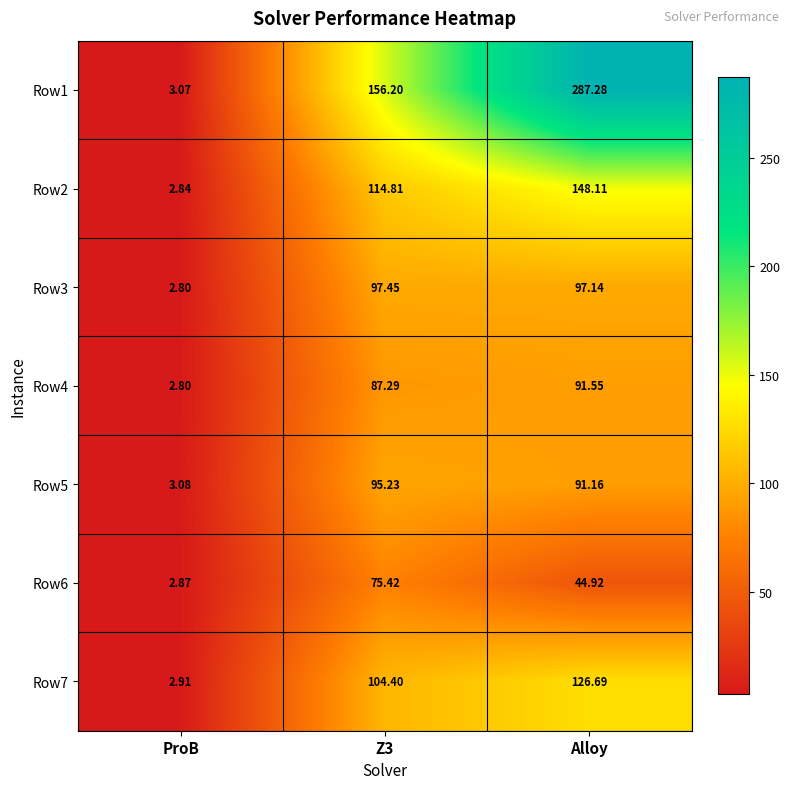

Which category has the highest value in the Row2 series?

Alloy